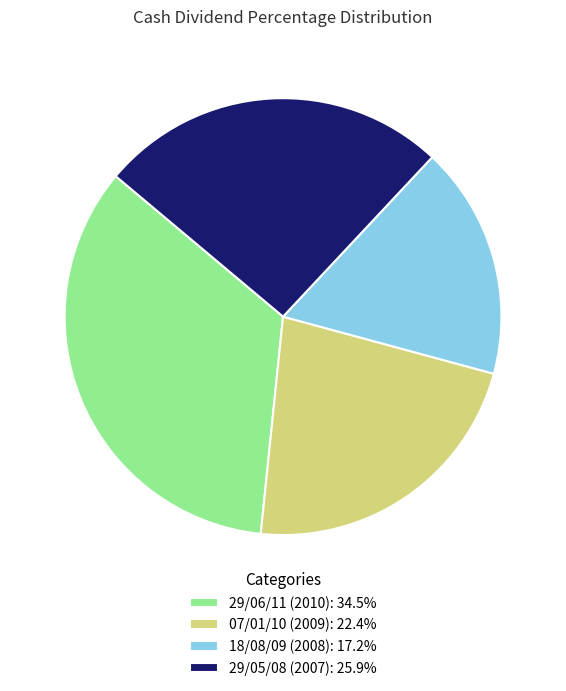

Combined, do 18/08/09 (2008): 17.2% and 07/01/10 (2009): 22.4% account for over 50%?

No